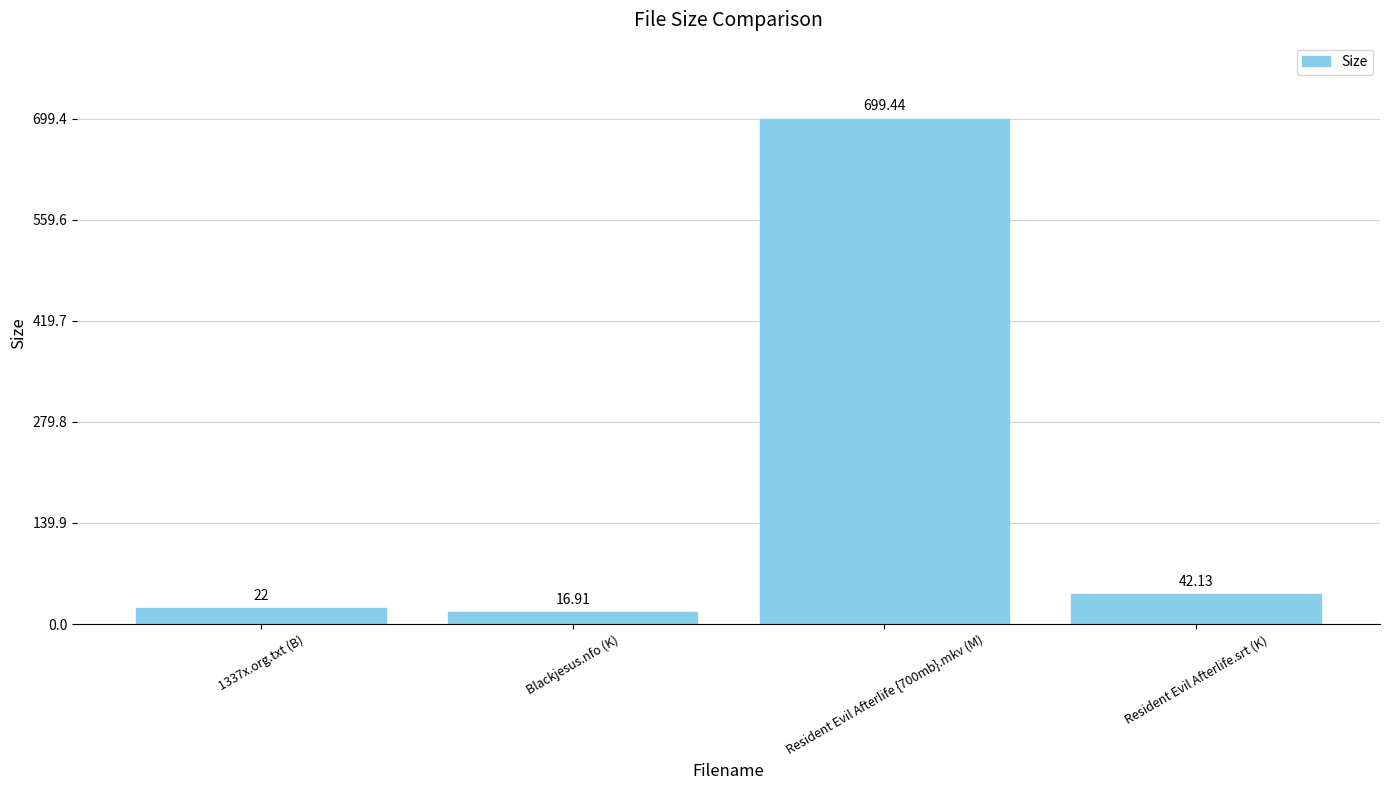

How many values are below 42?

2